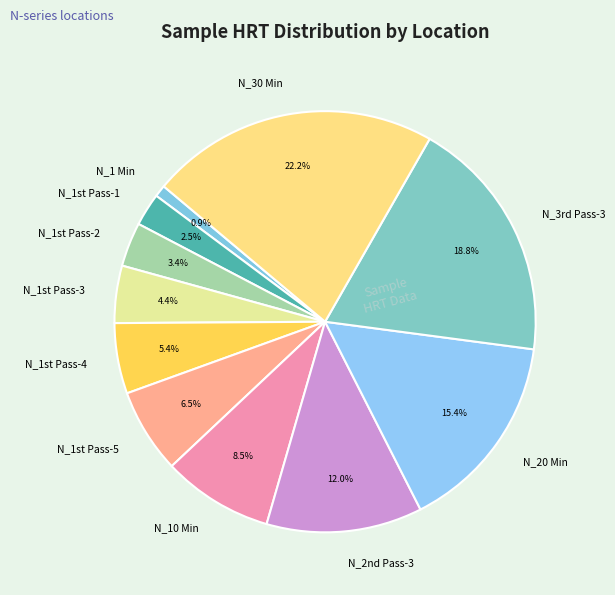

Does any single category account for the majority?

No